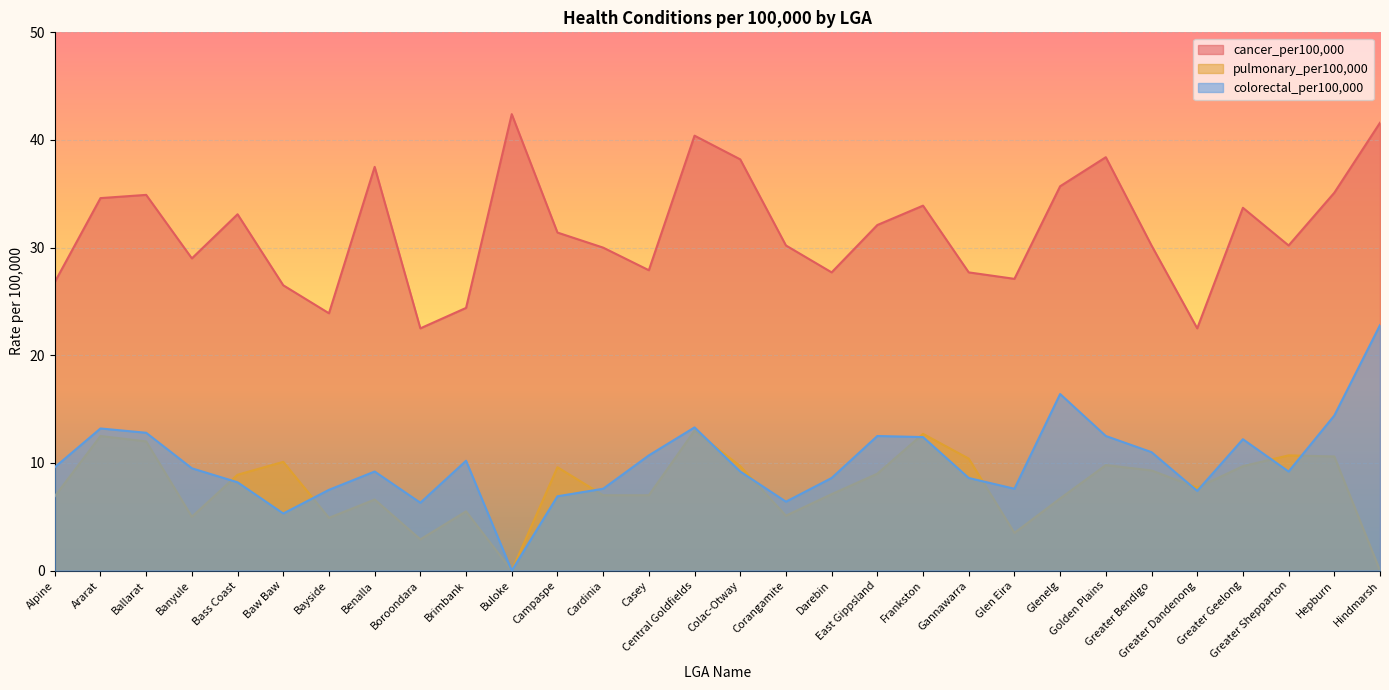

Does the chart display data point markers on the line(s)?

No